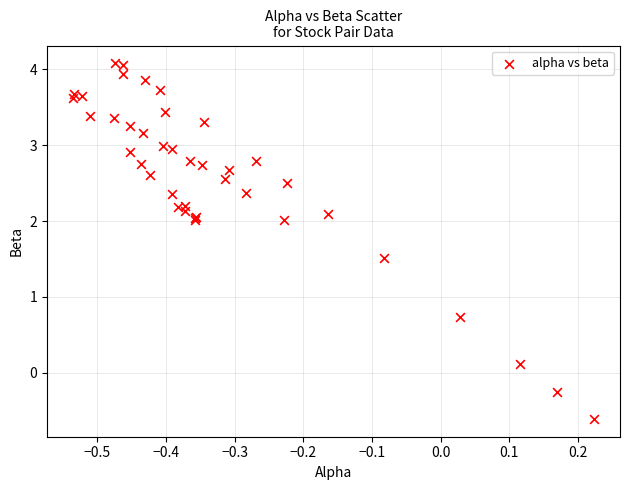

What Y value in the scatter plot is closest to 1?

0.7